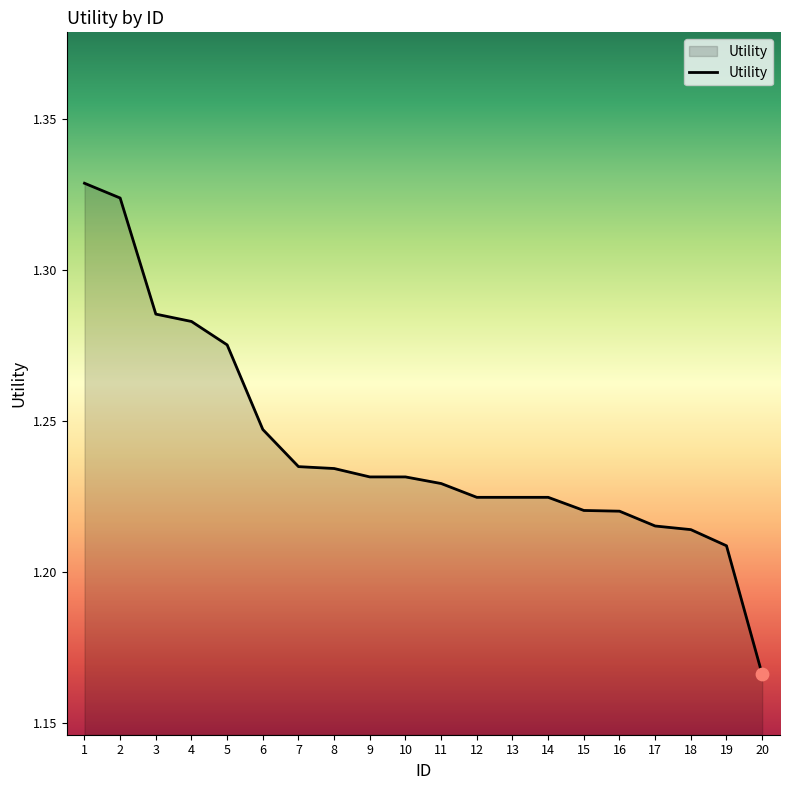

Between 7 and 17, which is larger?

7